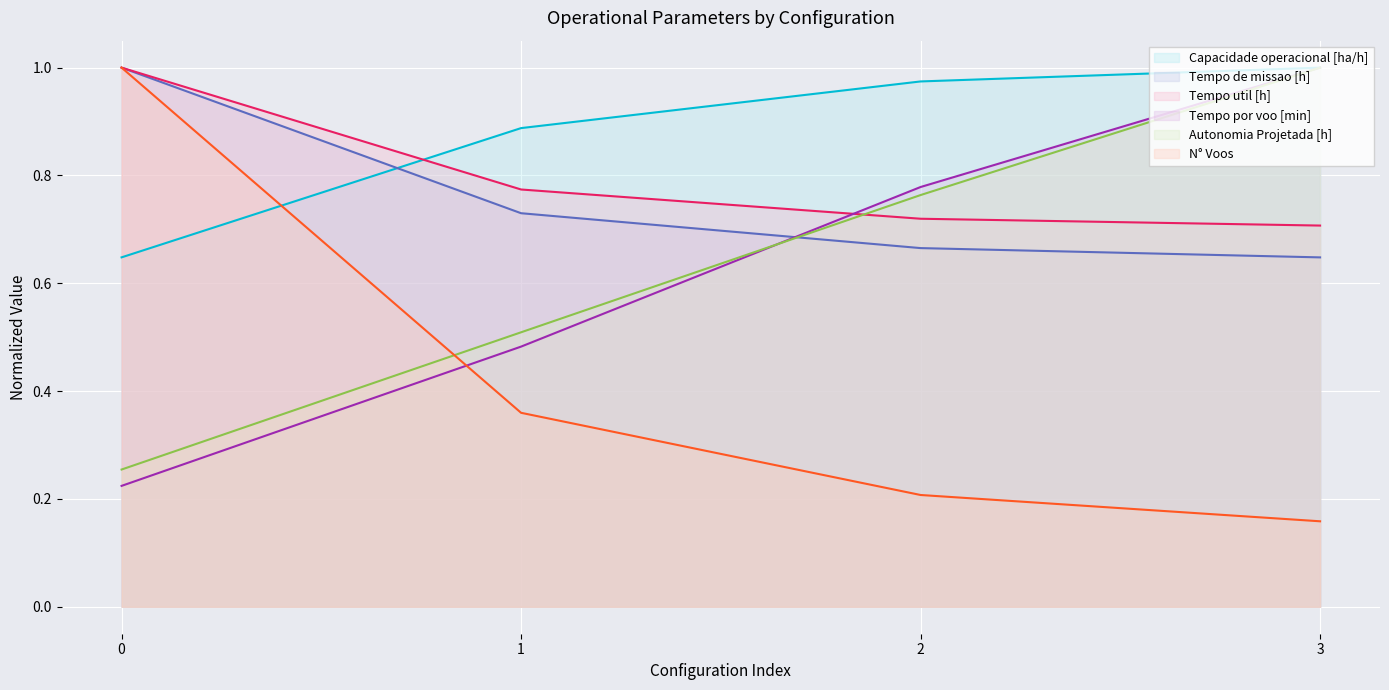

Which category has the lowest value across all series?

3